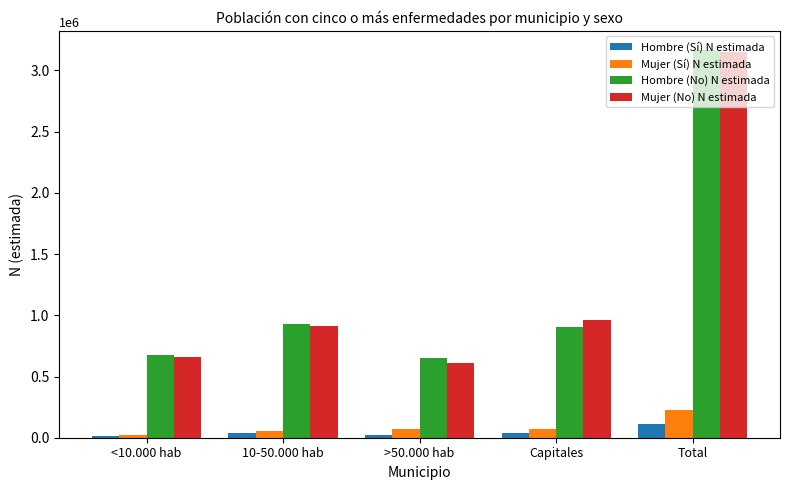

The value of Hombre (No) N estimada at 10-50.000 hab is 1383700. True or false?

False